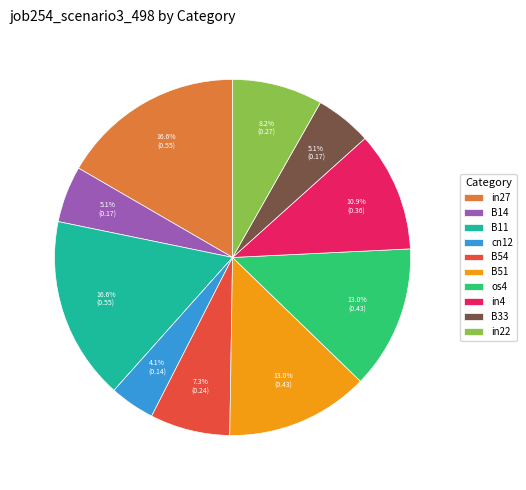

What percentage is the in22 slice, to the nearest percent?

8%